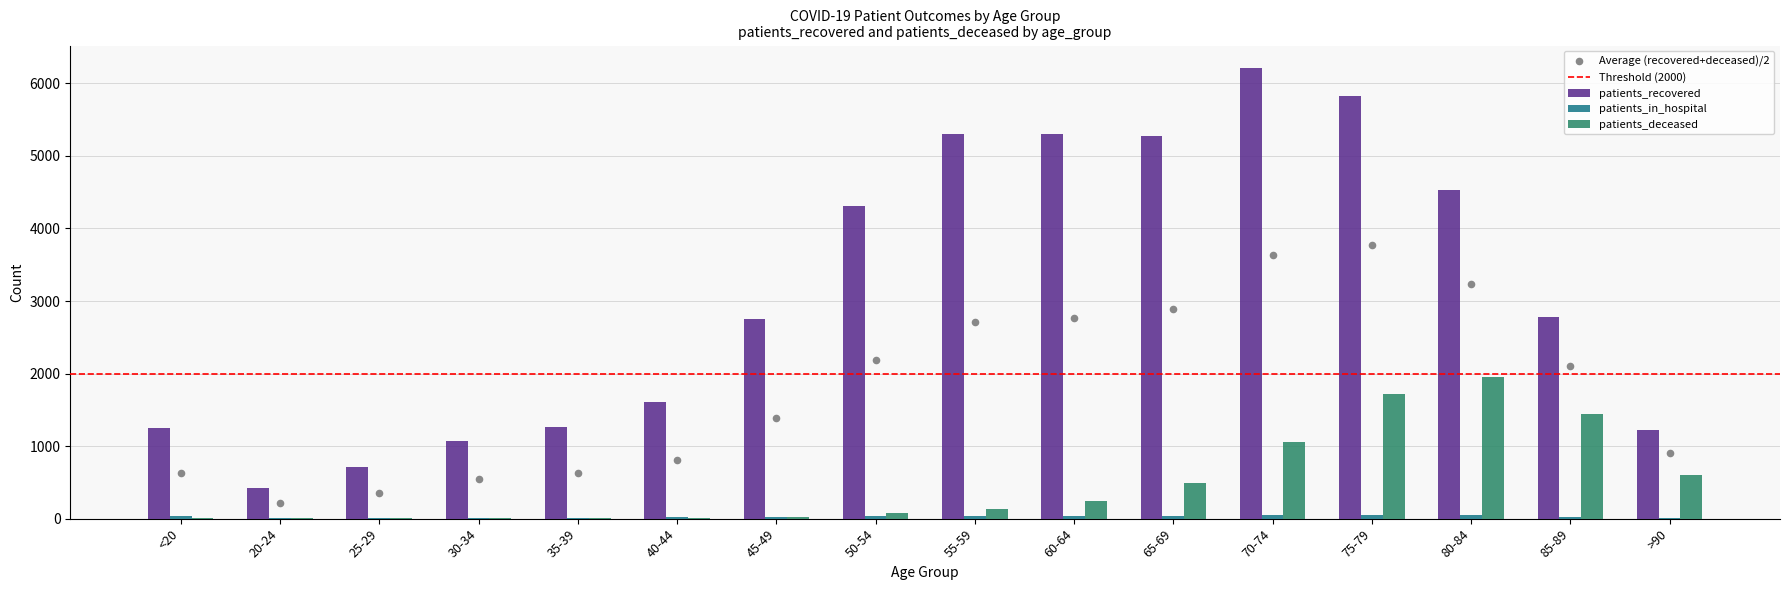

At which category is the sum across all series the highest?

75-79